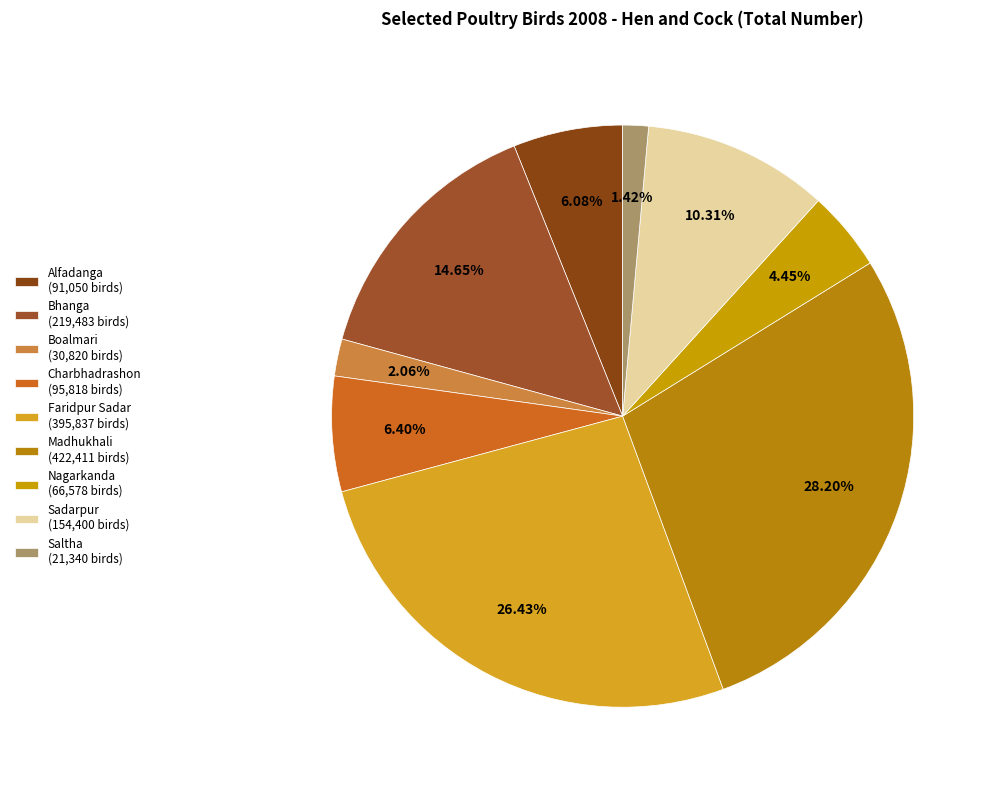

What portion of the pie excludes Sadarpur?

89.7%